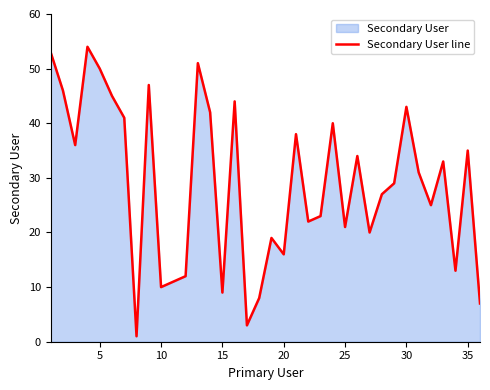

What is the difference between the maximum and minimum values?

53